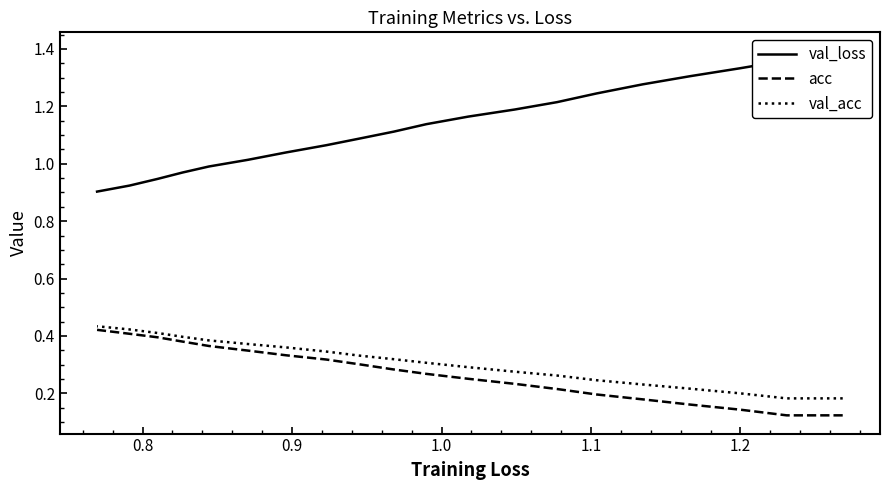

How many categories are shown in the chart?

20